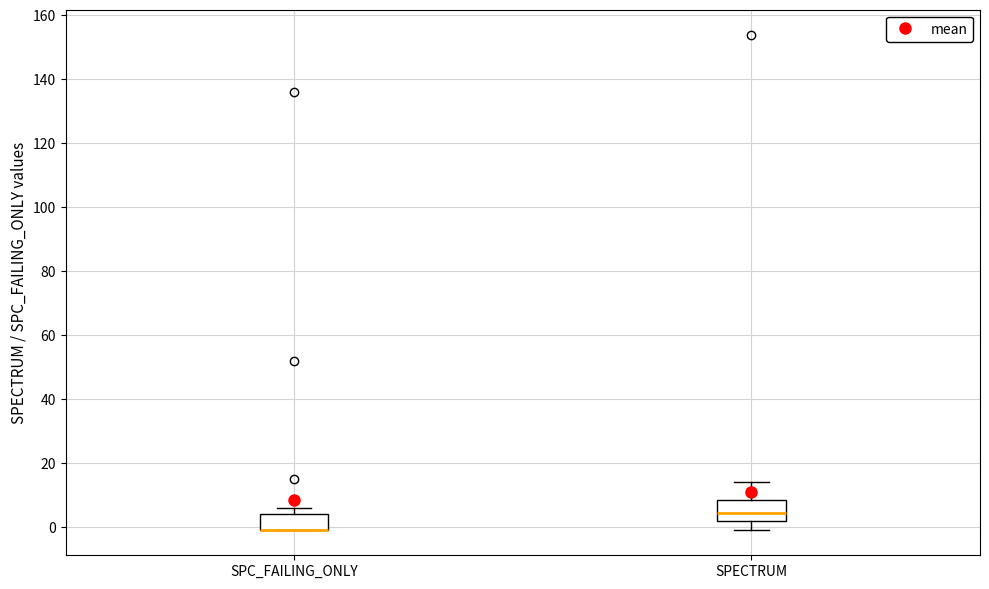

Reading left to right, transcribe this box plot: for each box, give where its median line is, the range the box spans, and where its two whiskers end, as read against the y-axis. The values are not printed on the chart, so give them approximately, as read against the axis.

SPC_FAILING_ONLY: median 0 (drawn on the box's lower edge), box 0 to 4, whiskers 0 to 6
SPECTRUM: median 4, box 2 to 8, whiskers 0 to 14